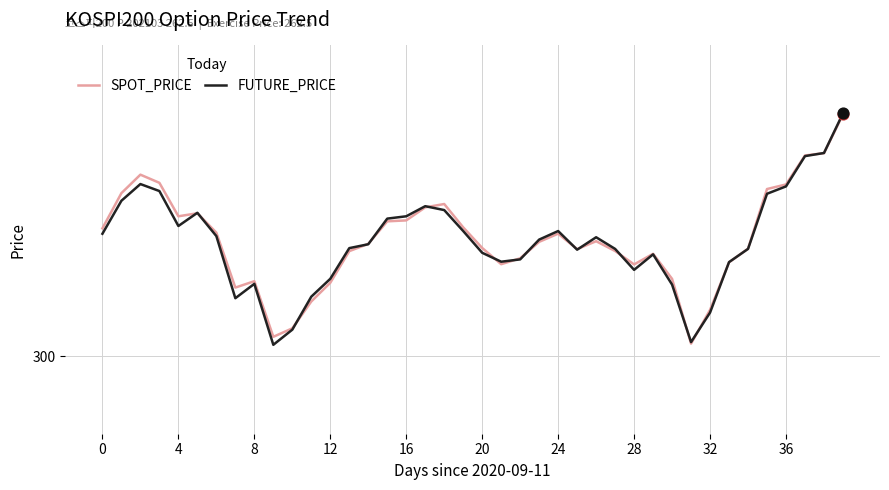

What are all the series names shown in the legend?

SPOT_PRICE, FUTURE_PRICE